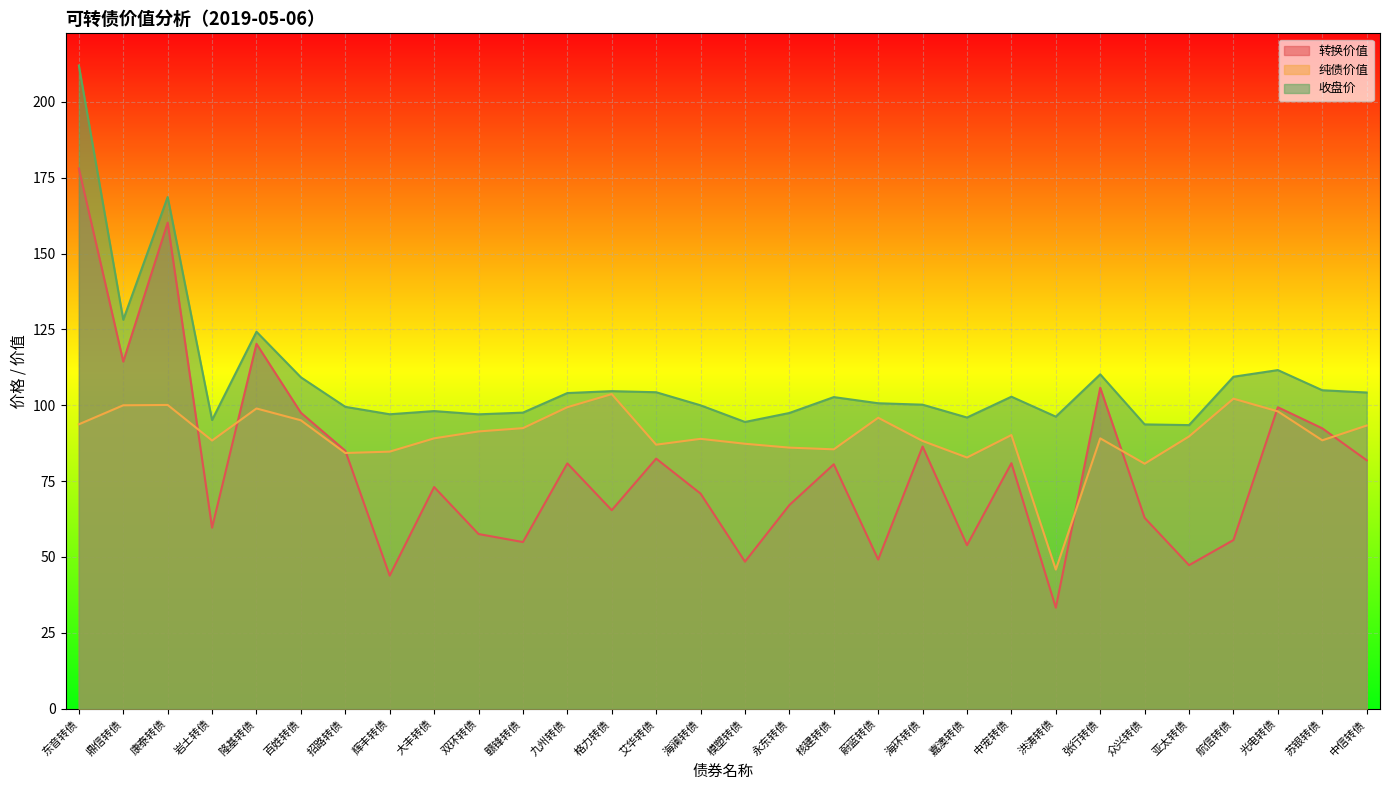

What is the label of the 27th point from the left?

航信转债